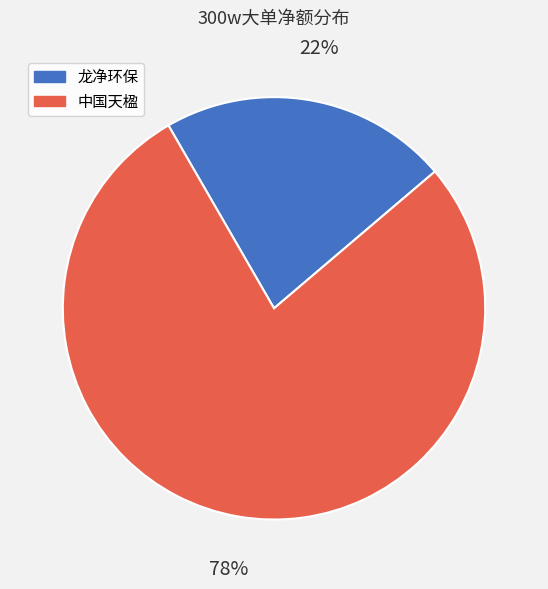

To the nearest percent, what is the difference between the largest and smallest slice percentages?

56%